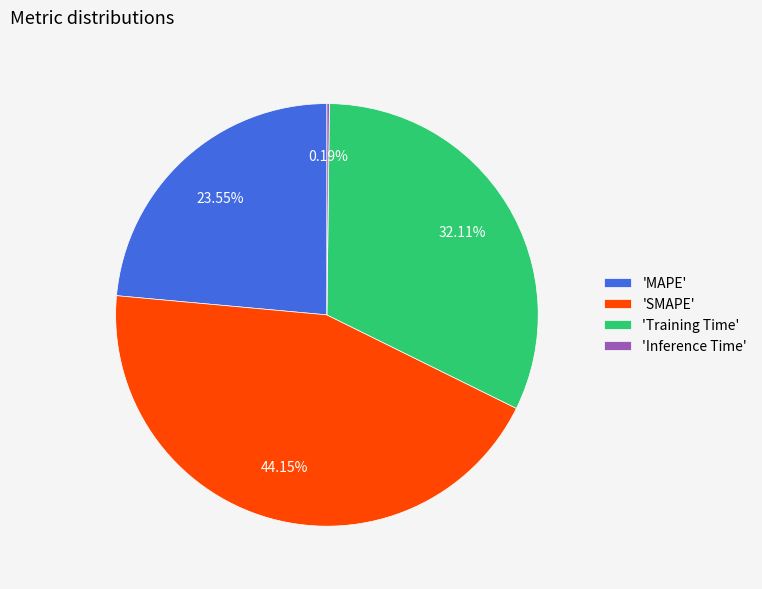

Do 'MAPE' and 'Training Time' together represent more than half of the pie?

Yes